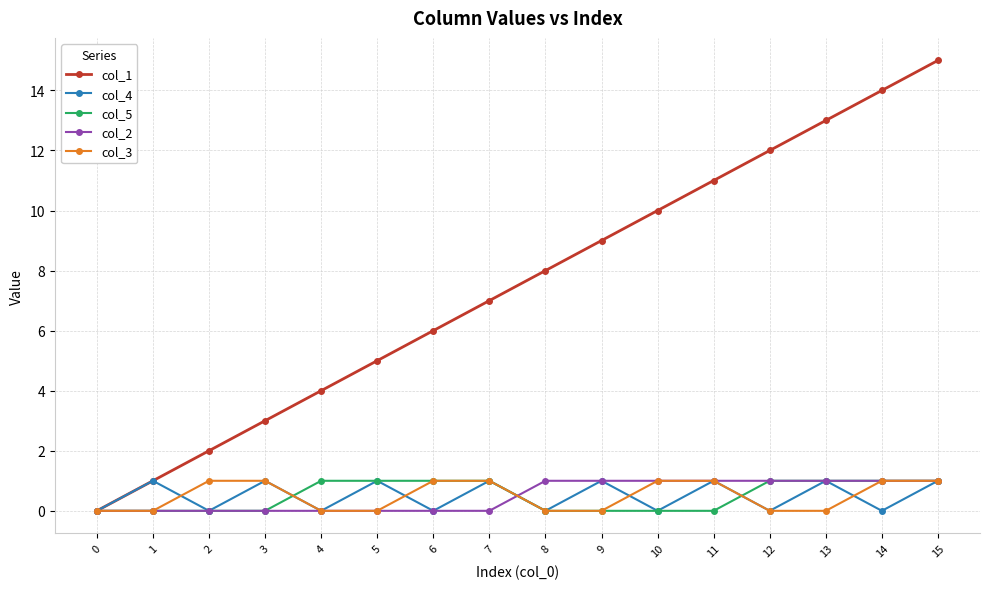

How many col_4 values are between 0 and 1?

16